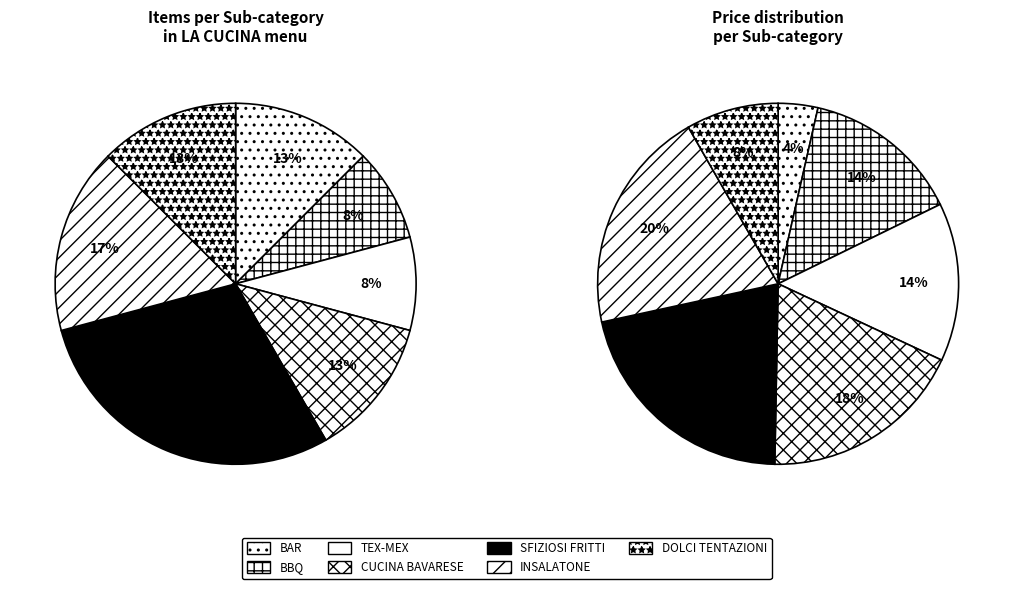

What is the ratio of the value at CUCINA BAVARESE to the value at TEX-MEX?

1.5